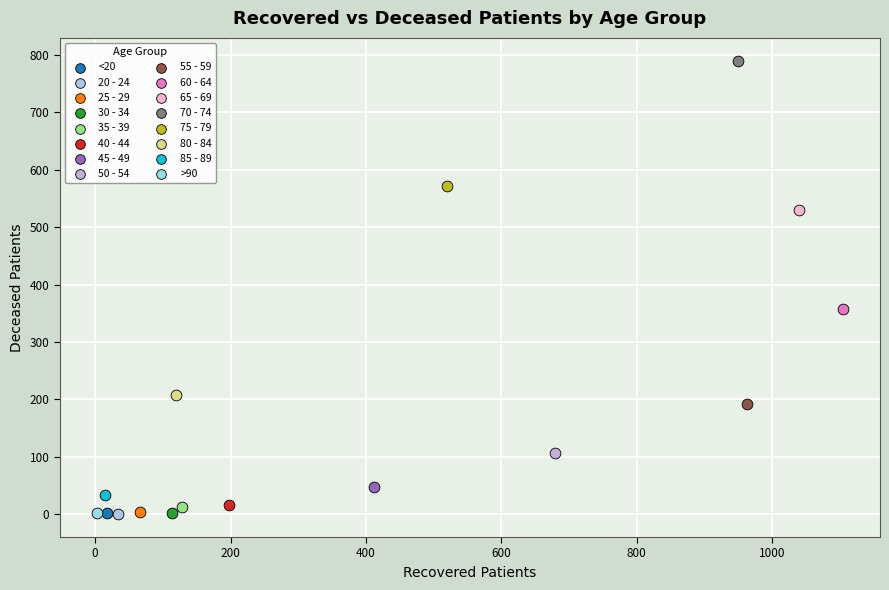

Which series contains the highest Y value?

70 - 74